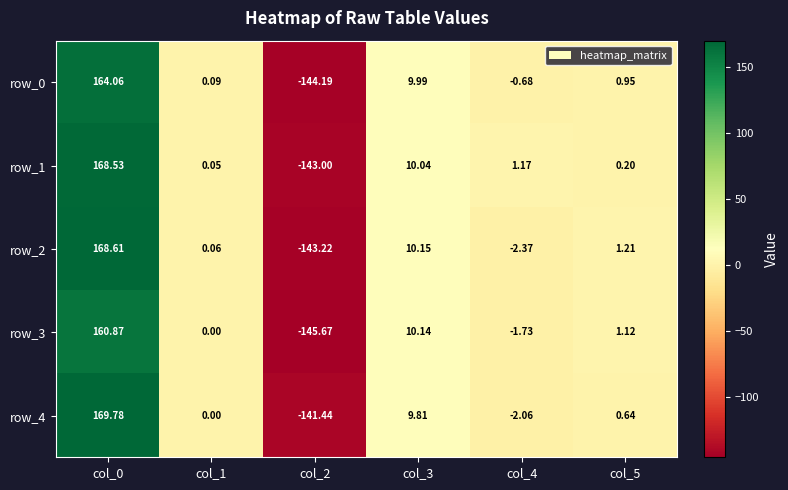

At which category is the sum across all series the highest?

col_0